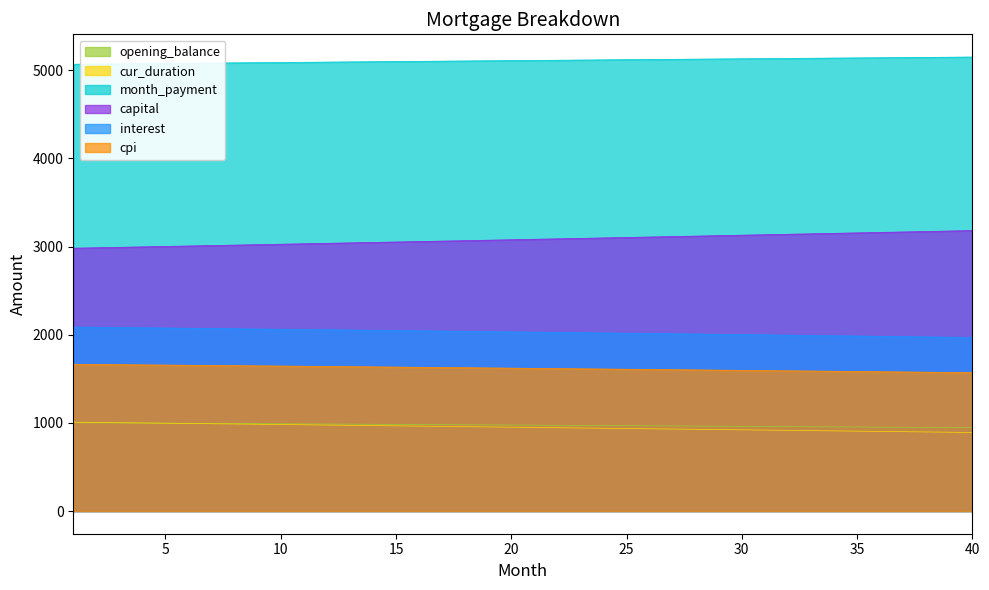

Reading left to right, list all the values displayed in this chart.

interest: 1=1001.7	2=1000.3	3=999.0	4=997.7	5=996.4	6=995.0	7=993.7	8=992.3	9=990.9	10=989.6	11=988.2	12=986.8	13=985.4	14=984.0	15=982.6	16=981.2	17=979.7	18=978.3	19=976.9	20=975.4	21=973.9	22=972.5	23=971.0	24=969.5	25=968.0	26=966.6	27=965.0	28=963.5	29=962.0	30=960.5	31=959.0	32=957.4	33=955.9	34=954.3	35=952.8	36=951.2	37=949.6	38=948.0	39=946.4	40=944.8
capital: 1=2981.2	2=2986.1	3=2991.1	4=2996.1	5=3001.1	6=3006.1	7=3011.1	8=3016.1	9=3021.1	10=3026.2	11=3031.2	12=3036.3	13=3041.3	14=3046.4	15=3051.5	16=3056.6	17=3061.6	18=3066.8	19=3071.9	20=3077.0	21=3082.1	22=3087.2	23=3092.4	24=3097.5	25=3102.7	26=3107.9	27=3113.1	28=3118.2	29=3123.4	30=3128.7	31=3133.9	32=3139.1	33=3144.3	34=3149.6	35=3154.8	36=3160.1	37=3165.3	38=3170.6	39=3175.9	40=3181.2
month_payment: 1=5068.0	2=5070.2	3=5072.4	4=5074.6	5=5076.8	6=5079.0	7=5081.2	8=5083.4	9=5085.6	10=5087.7	11=5089.9	12=5092.1	13=5094.2	14=5096.4	15=5098.5	16=5100.6	17=5102.7	18=5104.9	19=5107.0	20=5109.1	21=5111.2	22=5113.3	23=5115.3	24=5117.4	25=5119.5	26=5121.5	27=5123.6	28=5125.6	29=5127.7	30=5129.7	31=5131.7	32=5133.7	33=5135.7	34=5137.7	35=5139.7	36=5141.7	37=5143.7	38=5145.6	39=5147.6	40=5149.6
cpi: 1=1664.5	2=1662.3	3=1660.1	4=1657.8	5=1655.6	6=1653.3	7=1651.1	8=1648.8	9=1646.5	10=1644.2	11=1641.9	12=1639.6	13=1637.2	14=1634.9	15=1632.5	16=1630.2	17=1627.8	18=1625.4	19=1623.0	20=1620.5	21=1618.1	22=1615.7	23=1613.2	24=1610.7	25=1608.2	26=1605.7	27=1603.2	28=1600.7	29=1598.2	30=1595.6	31=1593.0	32=1590.5	33=1587.9	34=1585.3	35=1582.7	36=1580.0	37=1577.4	38=1574.7	39=1572.1	40=1569.4
opening_balance: 1=2086.8	2=2084.1	3=2081.3	4=2078.5	5=2075.7	6=2072.9	7=2070.1	8=2067.3	9=2064.4	10=2061.6	11=2058.7	12=2055.8	13=2052.9	14=2050.0	15=2047.0	16=2044.1	17=2041.1	18=2038.1	19=2035.1	20=2032.1	21=2029.1	22=2026.0	23=2022.9	24=2019.9	25=2016.8	26=2013.6	27=2010.5	28=2007.4	29=2004.2	30=2001.0	31=1997.8	32=1994.6	33=1991.4	34=1988.2	35=1984.9	36=1981.6	37=1978.3	38=1975.0	39=1971.7	40=1968.4
cur_duration: 1=1008.0	2=1005.0	3=1002.0	4=999.0	5=996.0	6=993.0	7=990.0	8=987.0	9=984.0	10=981.0	11=978.0	12=975.0	13=972.0	14=969.0	15=966.0	16=963.0	17=960.0	18=957.0	19=954.0	20=951.0	21=948.0	22=945.0	23=942.0	24=939.0	25=936.0	26=933.0	27=930.0	28=927.0	29=924.0	30=921.0	31=918.0	32=915.0	33=912.0	34=909.0	35=906.0	36=903.0	37=900.0	38=897.0	39=894.0	40=891.0